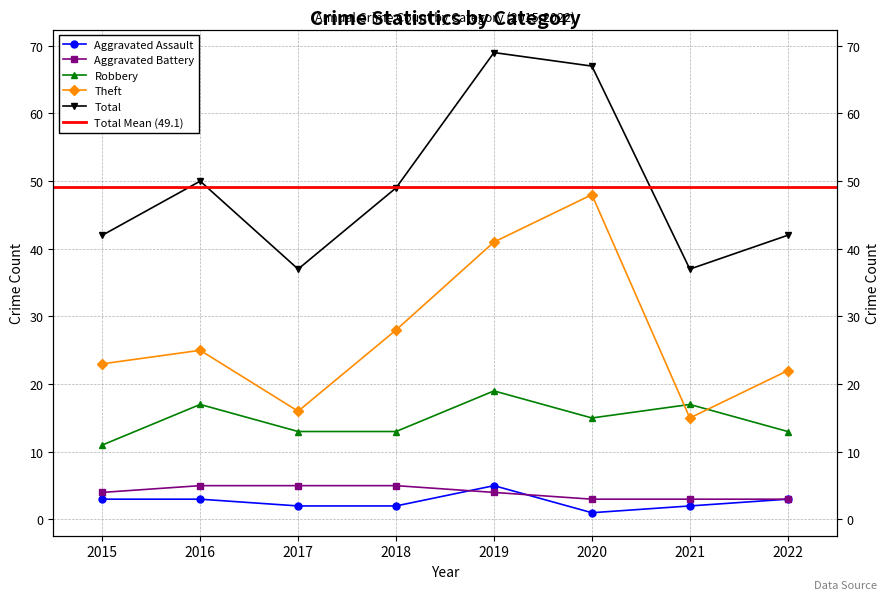

What is the maximum value for Robbery?

19